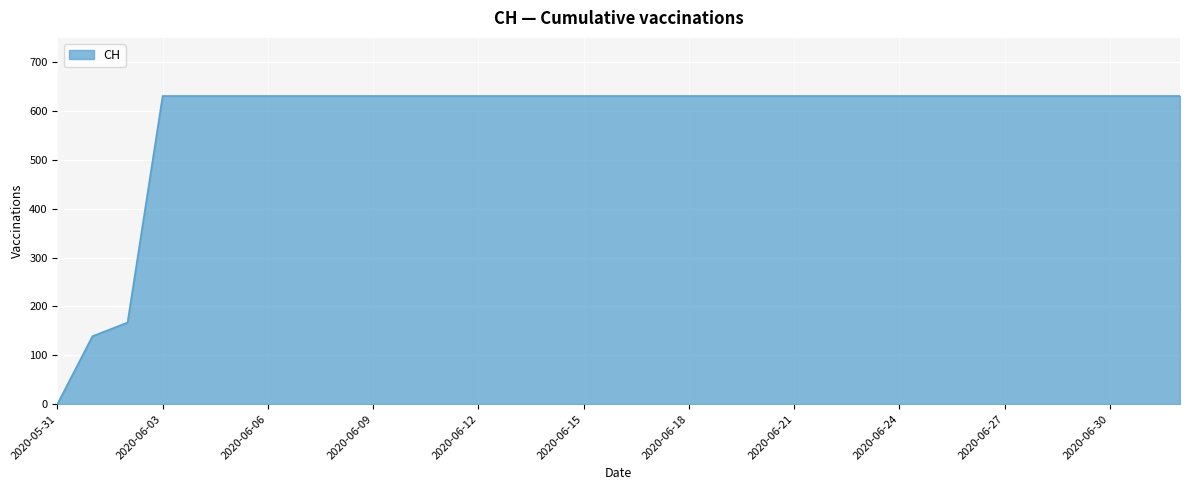

What is the maximum value shown in the chart?

631